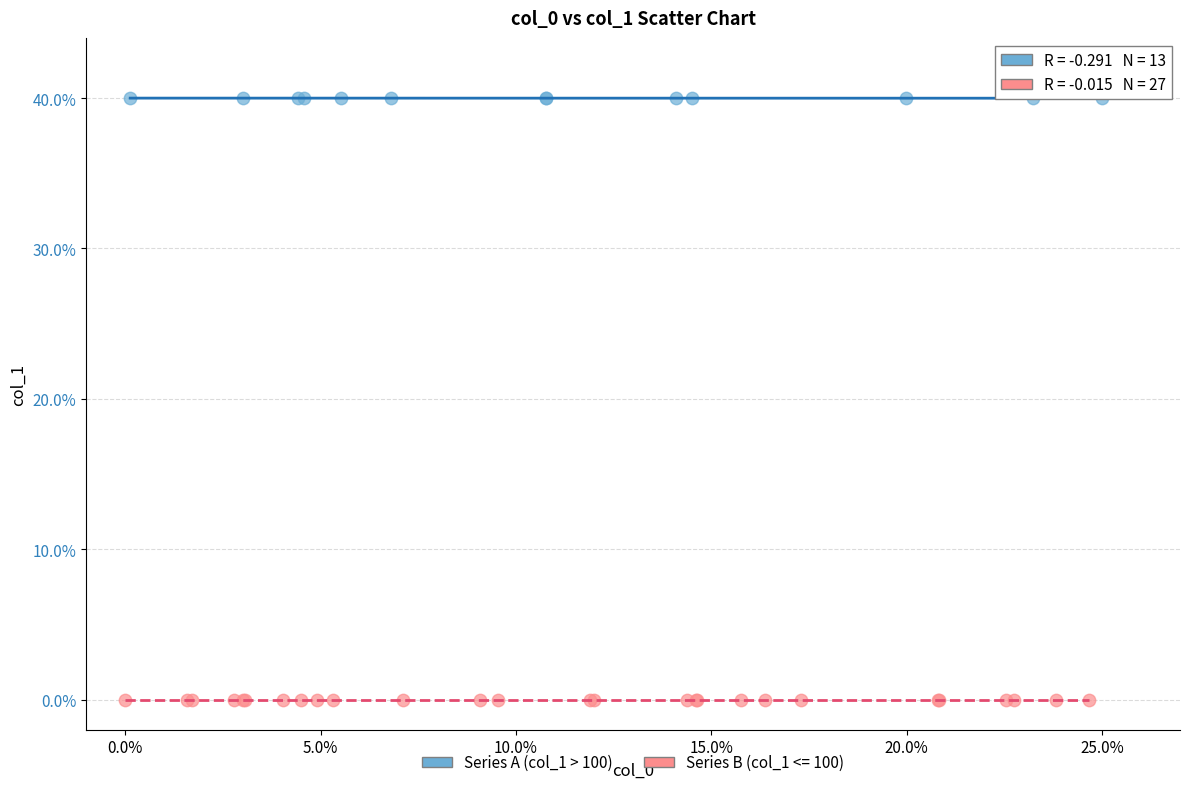

Which series reaches the minimum Y coordinate?

Series B (col_1 <= 100)